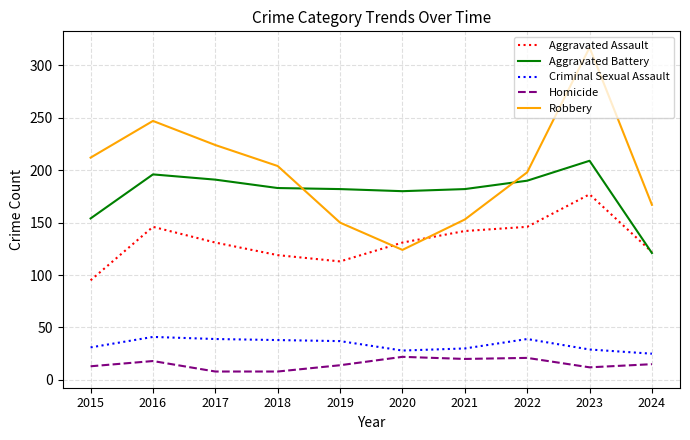

What are all the series names shown in the legend?

Aggravated Assault, Aggravated Battery, Criminal Sexual Assault, Homicide, Robbery